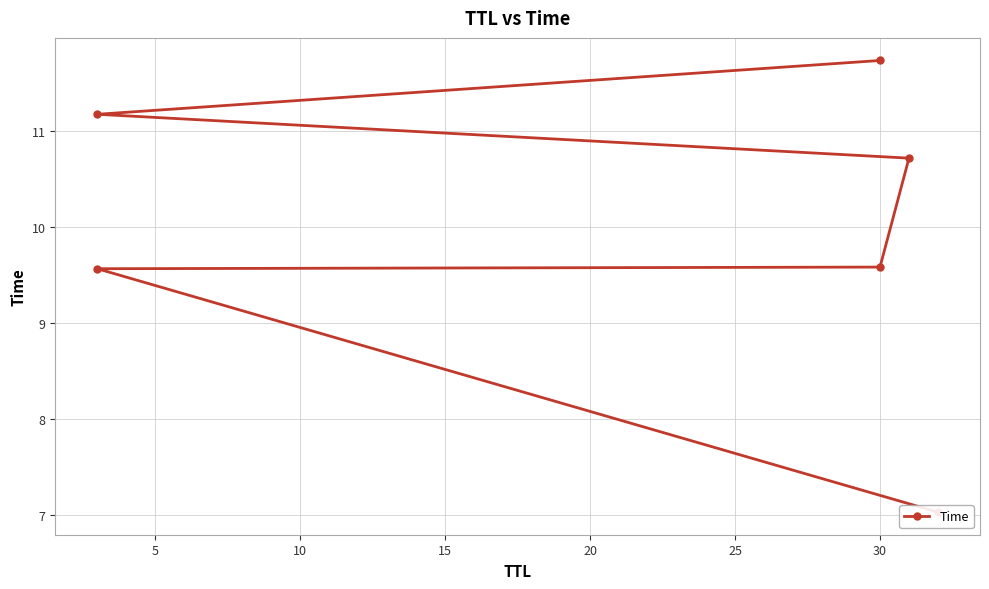

What is the greatest value displayed?

11.7